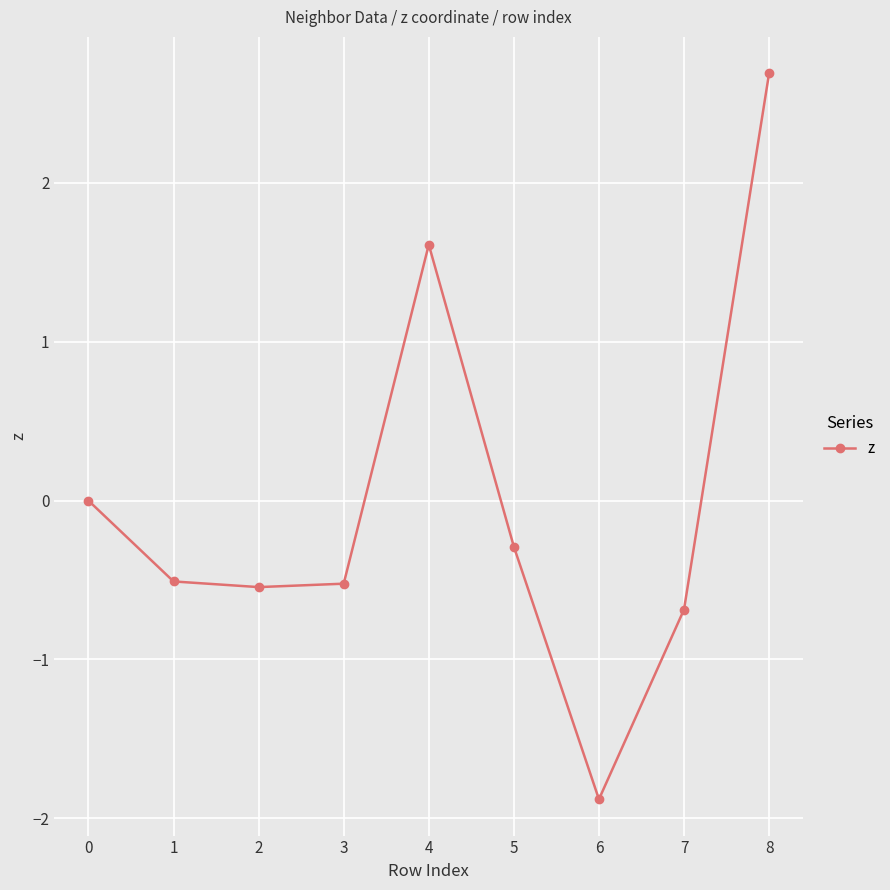

Which has a higher value, 2 or 4?

4